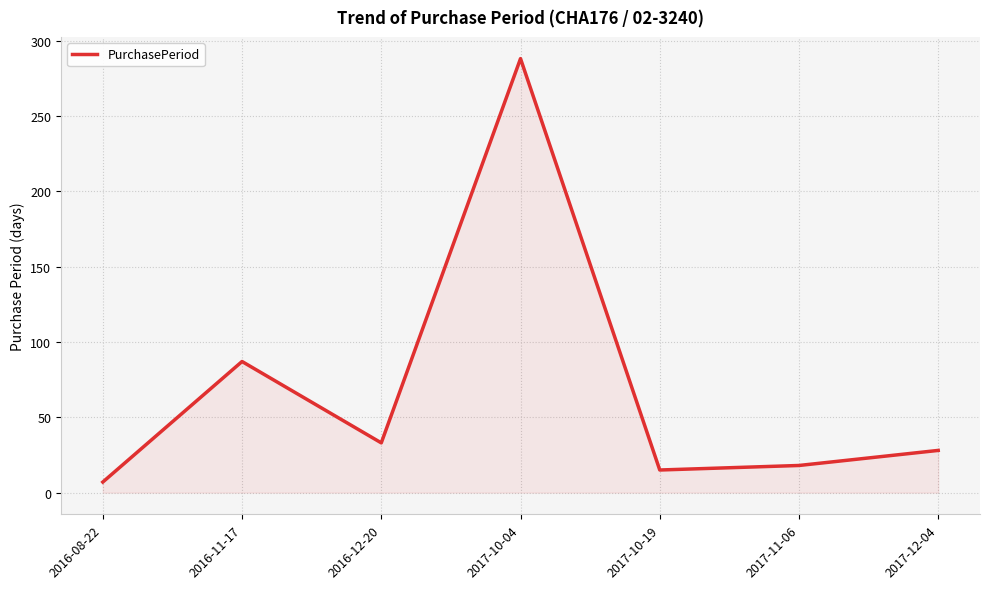

True or false: the data shows 401 at 2017-10-04.

False